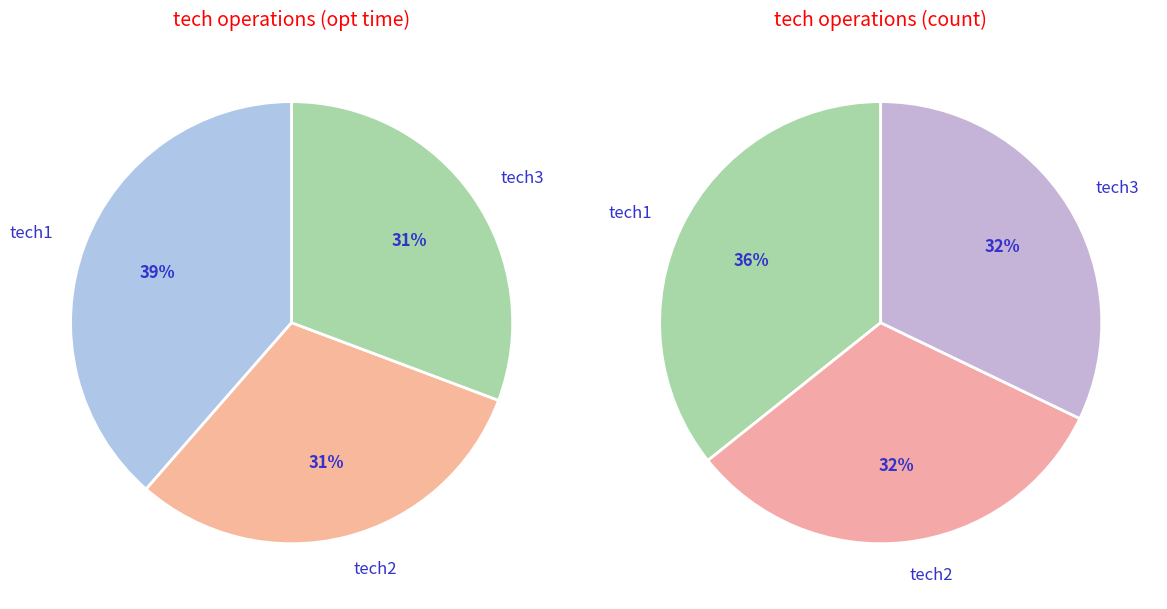

What is the largest slice in the pie chart?

tech1